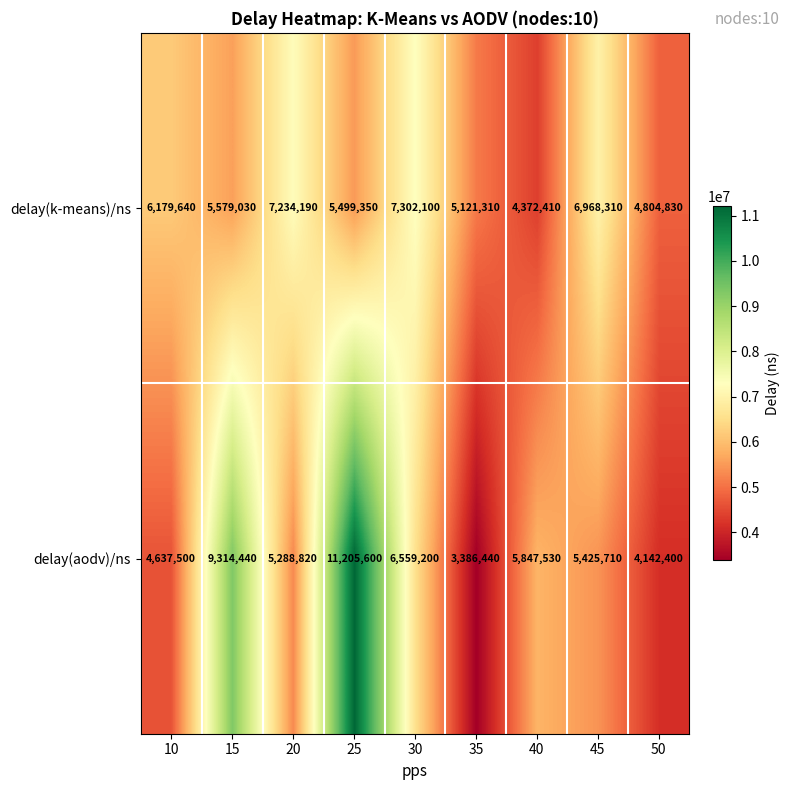

Reading left to right, extract all data points from this chart.

delay(k-means)/ns: 6179640	5579030	7234190	5499350	7302100	5121310	4372410	6968310	4804830
delay(aodv)/ns: 4637500	9314440	5288820	11205600	6559200	3386440	5847530	5425710	4142400